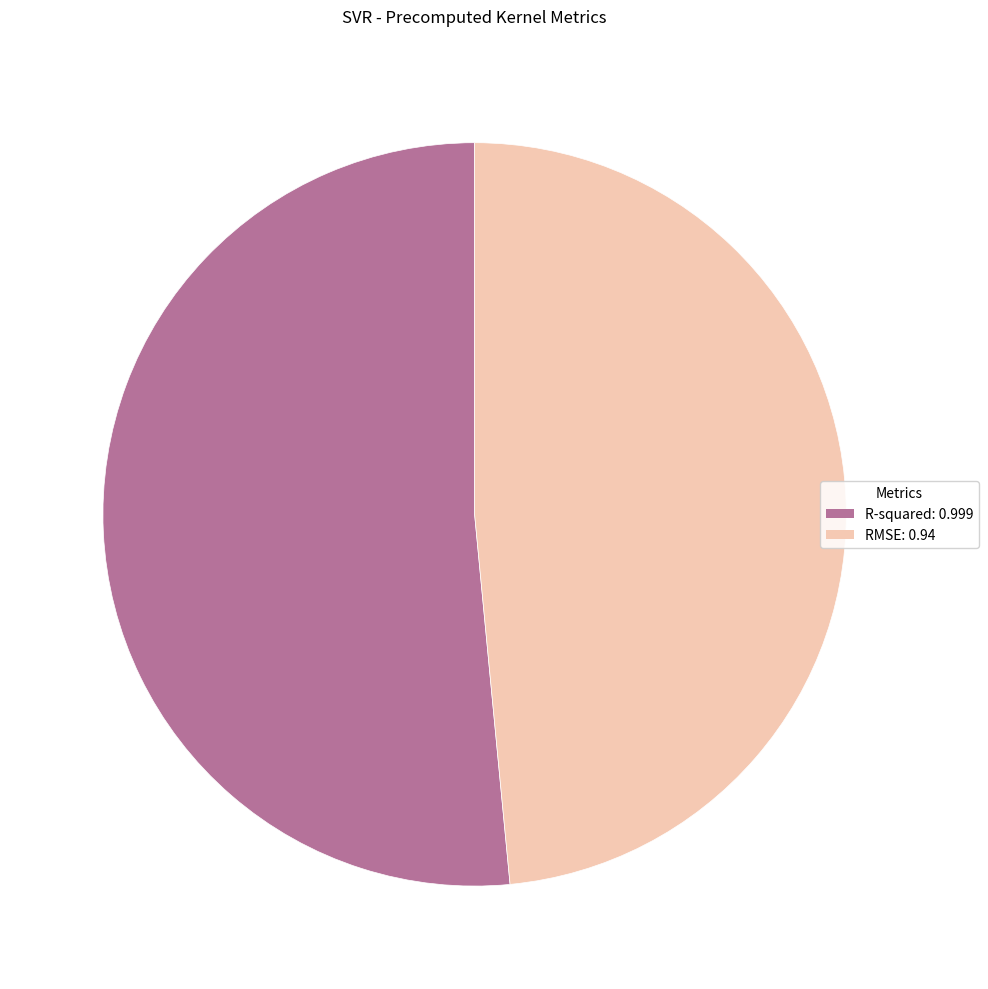

Does any single category account for the majority?

Yes